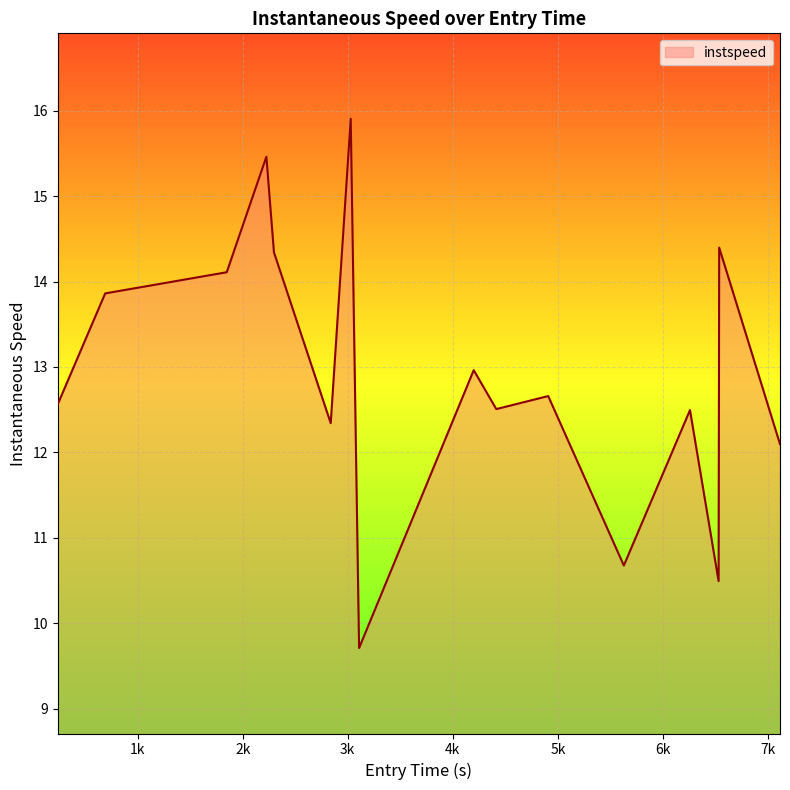

What is the sum of all values?

206.6